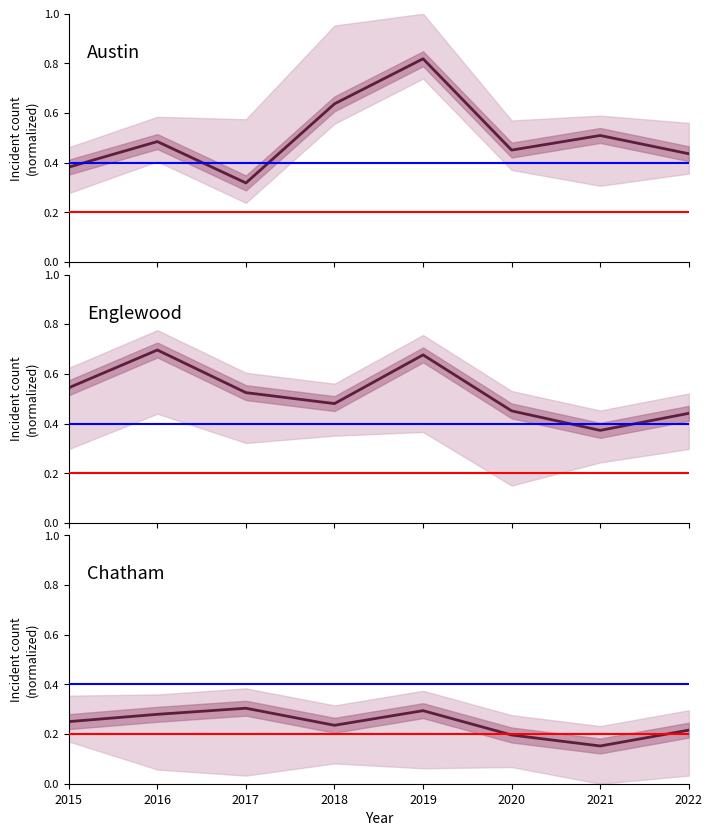

Reading left to right, list all the values displayed in this chart.

Austin: 0.4	0.5	0.3	0.6	0.8	0.5	0.5	0.4
Englewood: 0.5	0.7	0.5	0.5	0.7	0.5	0.4	0.4
Chatham: 0.2	0.3	0.3	0.2	0.3	0.2	0.2	0.2